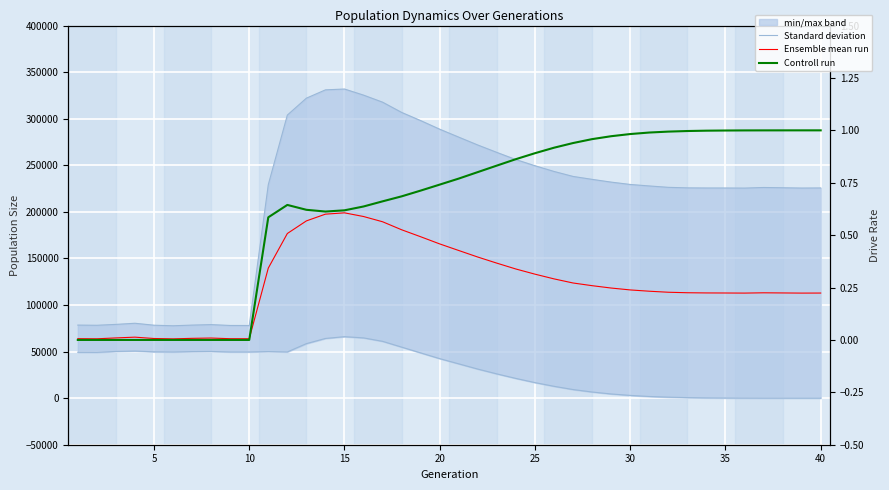

Reading left to right, list all the values displayed in this chart.

Standard deviation: 78428.0	78235.0	79180.0	80394.0	78309.0	77697.0	78421.0	78940.0	78039.0	77985.0	229209.0	303896.0	322050.0	330969.0	331870.0	325309.0	317733.0	306736.0	297955.0	288718.0	280182.0	271734.0	263811.0	256093.0	249515.0	243366.0	238016.0	234883.0	231931.0	229411.0	227799.0	226321.0	225749.0	225619.0	225615.0	225504.0	226156.0	225865.0	225554.0	225659.0
Ensemble mean run: 63829.5	63710.0	64662.0	65476.0	64031.0	63640.0	64203.5	64527.5	63814.0	63785.0	139612.0	176751.5	190289.0	197528.0	198933.5	194998.0	189365.0	180762.5	173267.0	165568.0	158499.0	151469.0	144919.0	138632.0	133105.0	128040.0	123624.5	120739.5	118205.0	116183.0	114793.5	113690.5	113165.0	112951.5	112882.5	112784.0	113093.0	112940.0	112778.0	112829.5
Controll run: 0.0	0.0	0.0	0.0	0.0	0.0	0.0	0.0	0.0	0.0	0.6	0.6	0.6	0.6	0.6	0.6	0.7	0.7	0.7	0.7	0.8	0.8	0.8	0.9	0.9	0.9	0.9	1.0	1.0	1.0	1.0	1.0	1.0	1.0	1.0	1.0	1.0	1.0	1.0	1.0